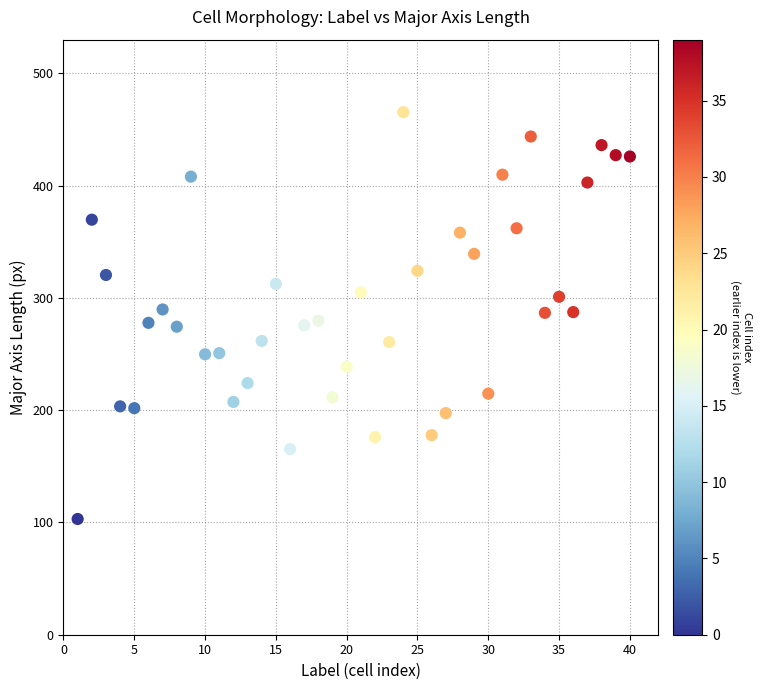

What is the range of Y values (max minus min)?

362.3